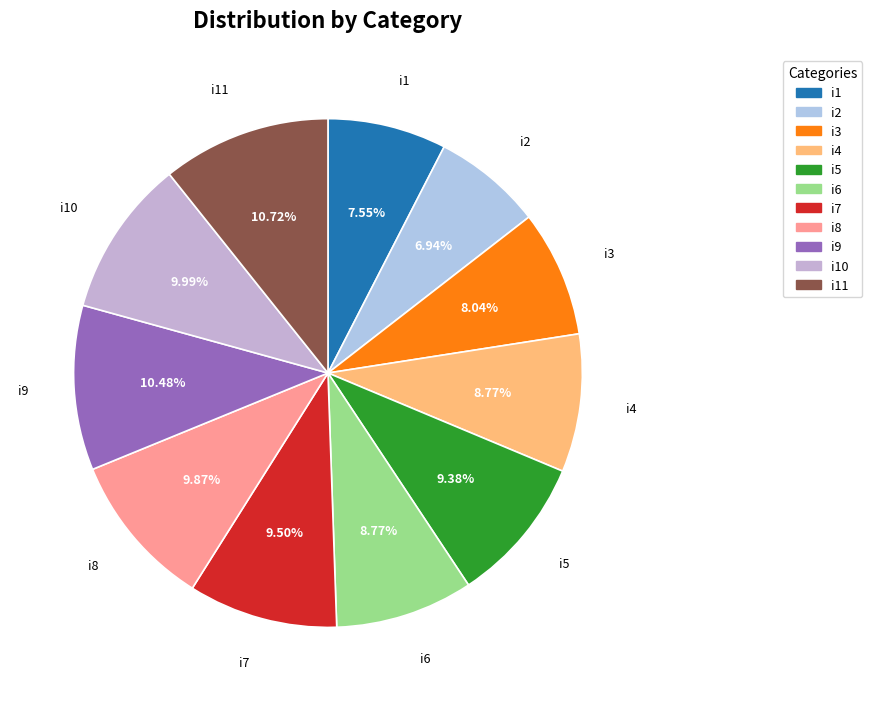

To the nearest percent, what is the combined percentage of i3 and i2?

15%